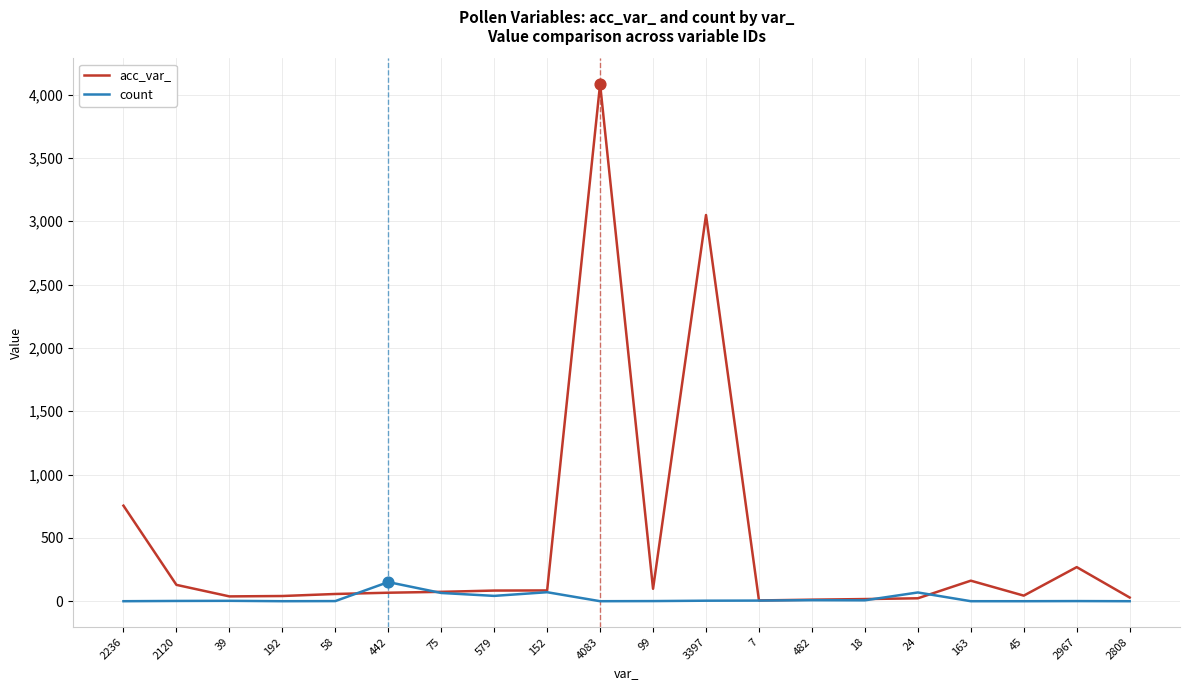

Which series has the largest range (max minus min)?

acc_var_